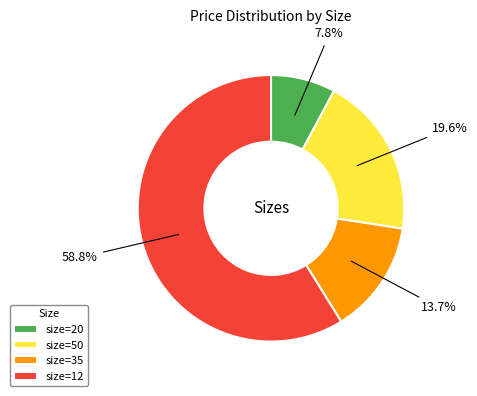

Do size=12 and size=20 together represent more than half of the pie?

Yes